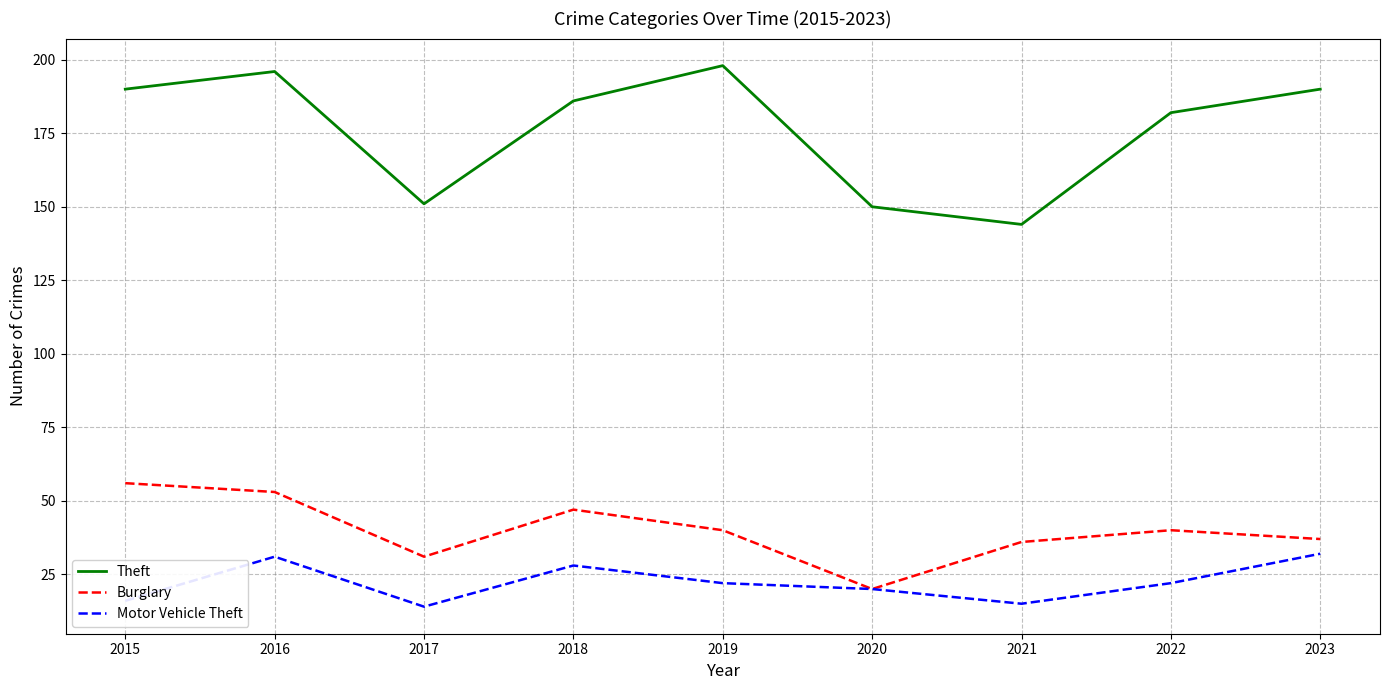

Is this an area chart (filled region under the line)?

No